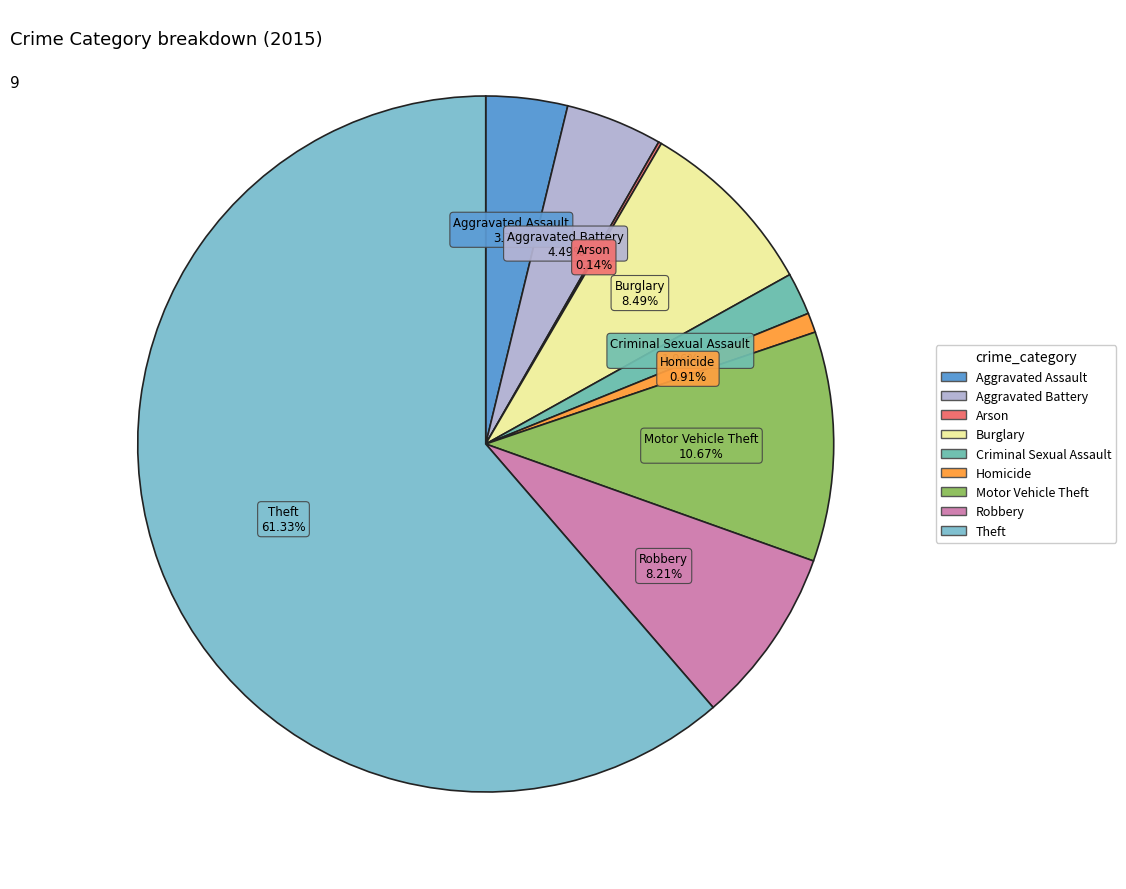

Which has a higher value, Motor Vehicle Theft or Robbery?

Motor Vehicle Theft